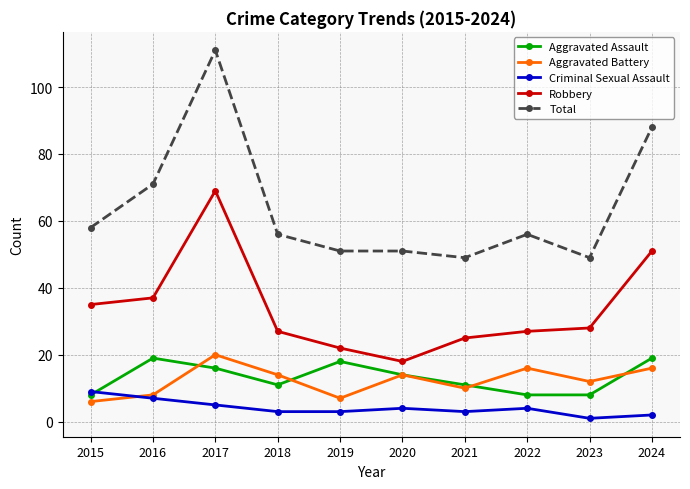

How many lines are shown in the chart?

5